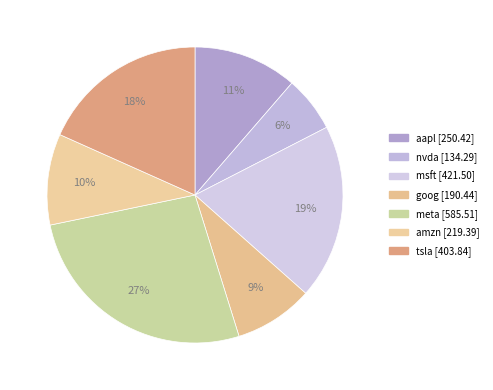

Count the number of slices in the pie.

7